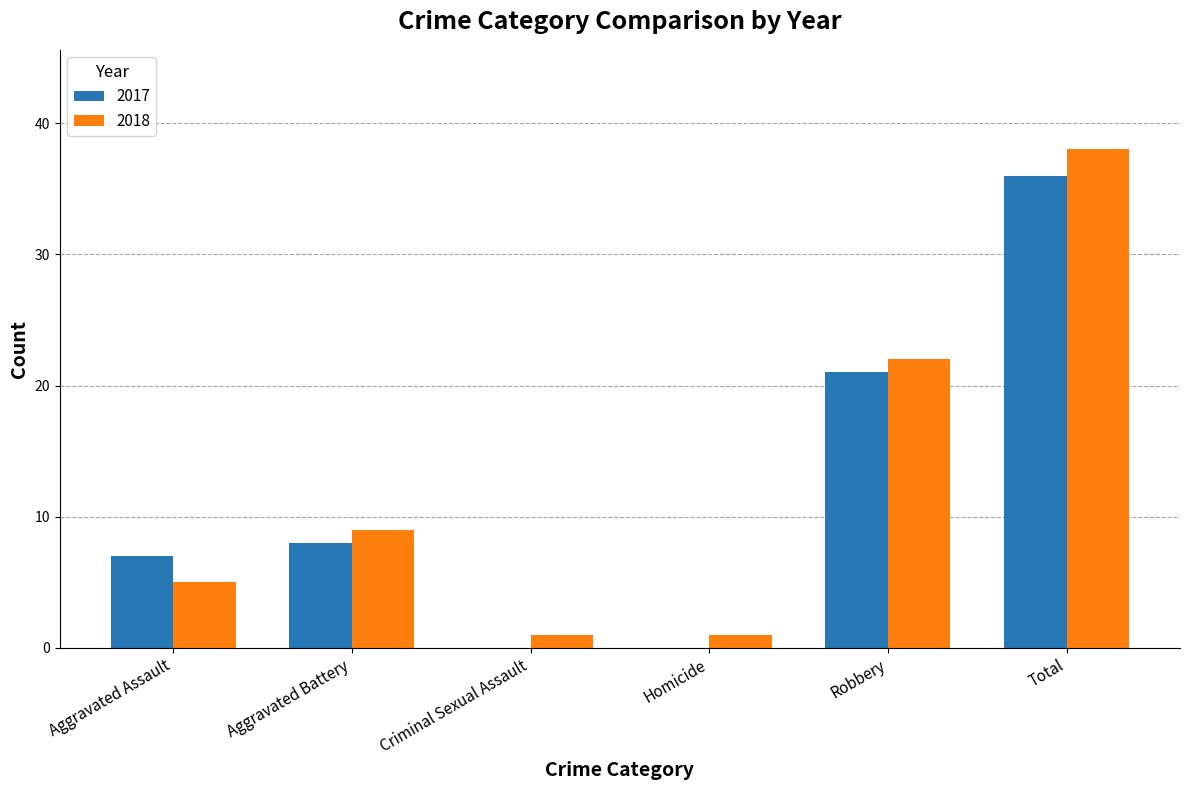

Does the chart contain stacked bars?

No